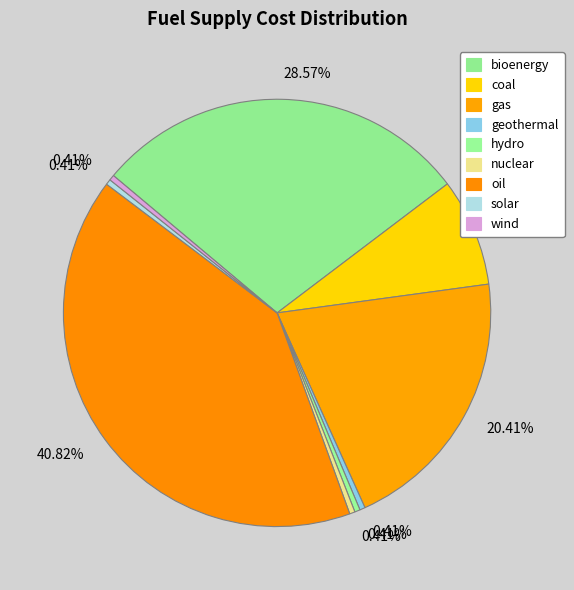

Is there any slice that represents more than half of the pie?

No